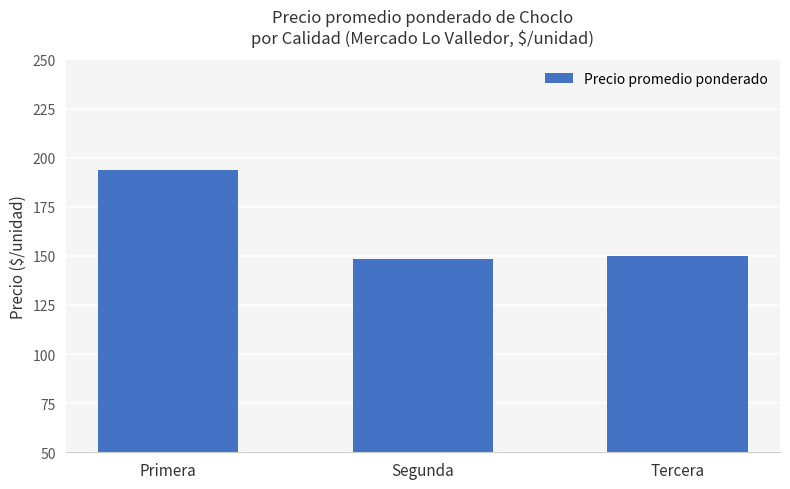

The value at Tercera is 221.8. True or false?

False